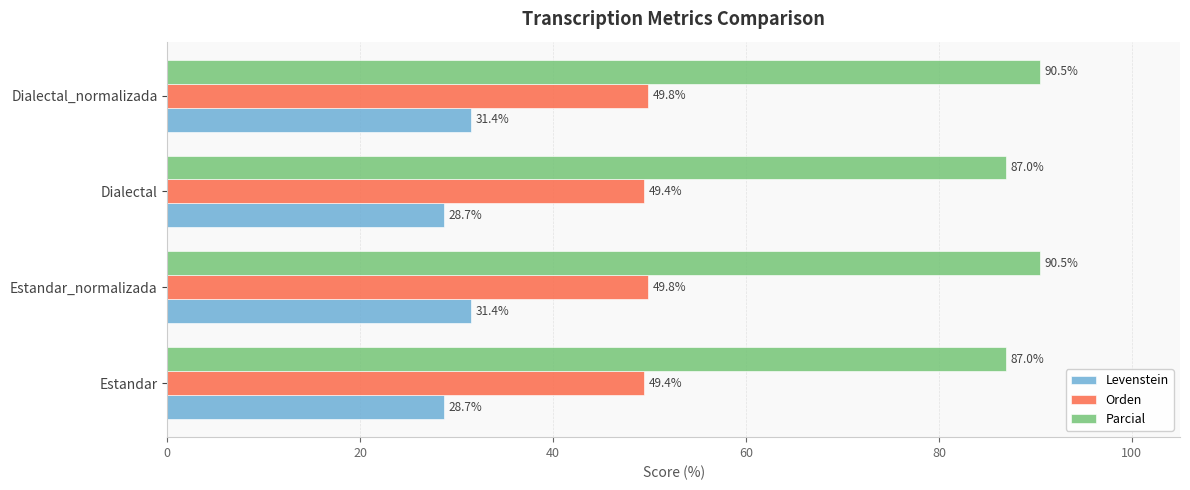

Which series has the largest total across all categories?

Parcial